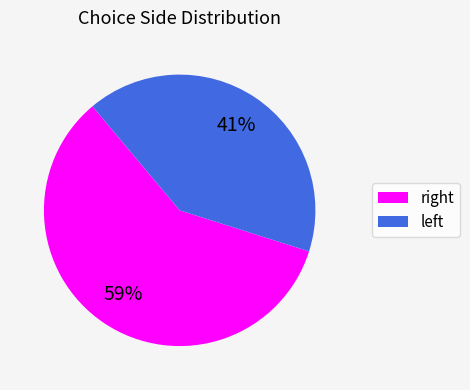

What is the smallest slice in the pie chart?

left